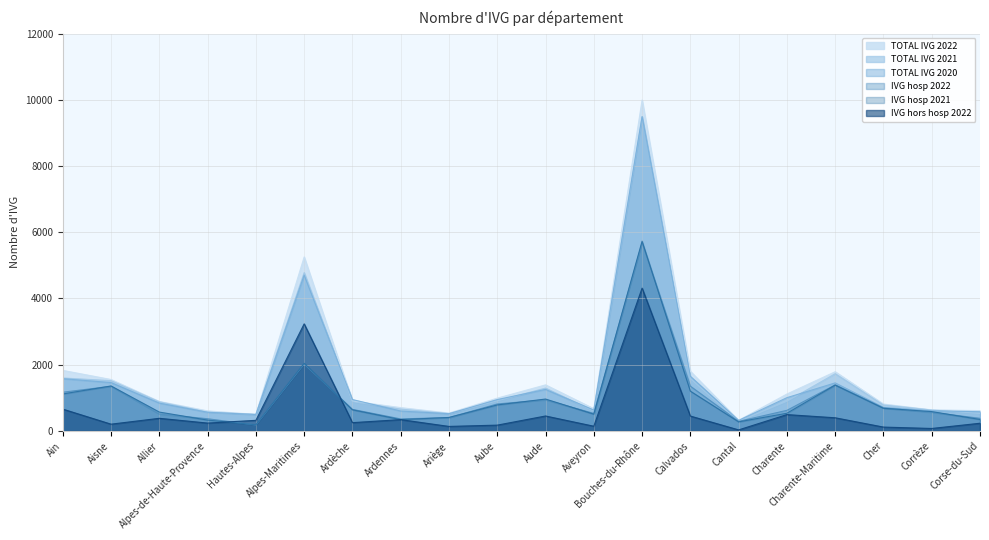

Reading left to right, extract all data points from this chart.

TOTAL IVG 2022: Ain=1828	Aisne=1553	Allier=890	Alpes-de-Haute-Provence=605	Hautes-Alpes=499	Alpes-Maritimes=5255	Ardèche=901	Ardennes=704	Ariège=539	Aube=990	Aude=1391	Aveyron=671	Bouches-du-Rhône=9995	Calvados=1801	Cantal=320	Charente=1115	Charente-Maritime=1788	Cher=812	Corrèze=636	Corse-du-Sud=613
TOTAL IVG 2021: Ain=1599	Aisne=1518	Allier=879	Alpes-de-Haute-Provence=568	Hautes-Alpes=502	Alpes-Maritimes=4782	Ardèche=887	Ardennes=660	Ariège=522	Aube=910	Aude=1294	Aveyron=599	Bouches-du-Rhône=9476	Calvados=1579	Cantal=292	Charente=896	Charente-Maritime=1728	Cher=783	Corrèze=632	Corse-du-Sud=529
TOTAL IVG 2020: Ain=1579	Aisne=1460	Allier=840	Alpes-de-Haute-Provence=564	Hautes-Alpes=494	Alpes-Maritimes=4707	Ardèche=948	Ardennes=601	Ariège=520	Aube=947	Aude=1254	Aveyron=630	Bouches-du-Rhône=9497	Calvados=1650	Cantal=319	Charente=1005	Charente-Maritime=1451	Cher=711	Corrèze=609	Corse-du-Sud=580
IVG hosp 2022: Ain=1169	Aisne=1349	Allier=509	Alpes-de-Haute-Provence=368	Hautes-Alpes=179	Alpes-Maritimes=2021	Ardèche=651	Ardennes=363	Ariège=403	Aube=815	Aude=940	Aveyron=529	Bouches-du-Rhône=5681	Calvados=1352	Cantal=289	Charente=622	Charente-Maritime=1391	Cher=696	Corrèze=562	Corse-du-Sud=381
IVG hosp 2021: Ain=1116	Aisne=1358	Allier=569	Alpes-de-Haute-Provence=327	Hautes-Alpes=185	Alpes-Maritimes=2042	Ardèche=638	Ardennes=341	Ariège=407	Aube=785	Aude=963	Aveyron=506	Bouches-du-Rhône=5731	Calvados=1201	Cantal=274	Charente=534	Charente-Maritime=1385	Cher=683	Corrèze=584	Corse-du-Sud=346
IVG hors hosp 2022: Ain=659	Aisne=204	Allier=381	Alpes-de-Haute-Provence=237	Hautes-Alpes=320	Alpes-Maritimes=3234	Ardèche=250	Ardennes=341	Ariège=136	Aube=175	Aude=451	Aveyron=142	Bouches-du-Rhône=4314	Calvados=449	Cantal=31	Charente=493	Charente-Maritime=397	Cher=116	Corrèze=74	Corse-du-Sud=232